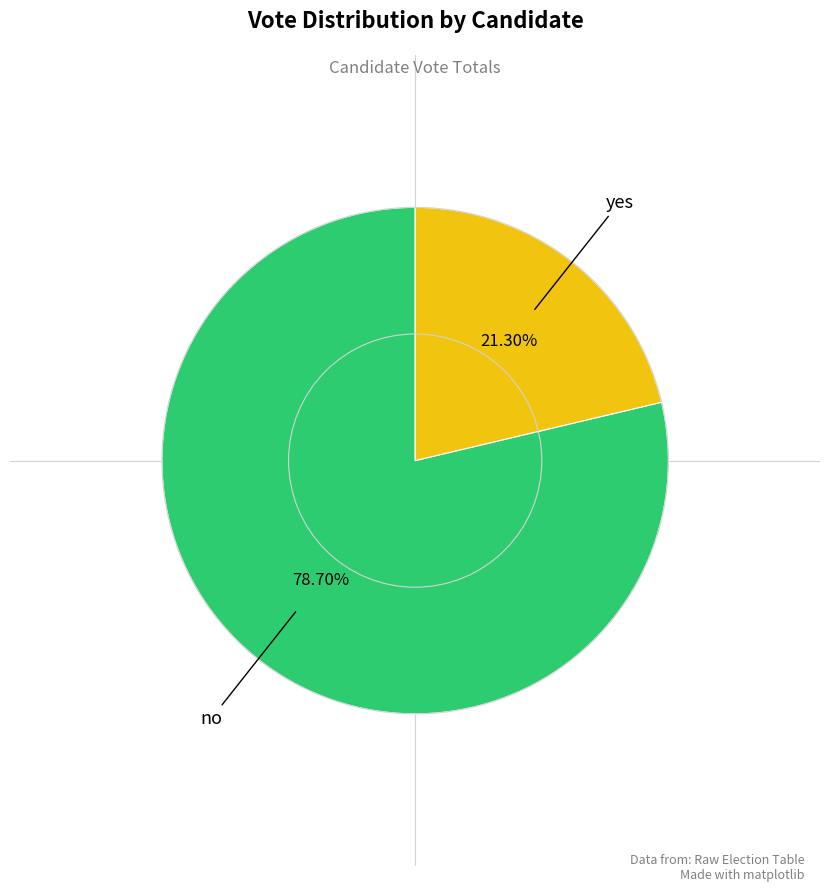

Does any single category account for the majority?

Yes